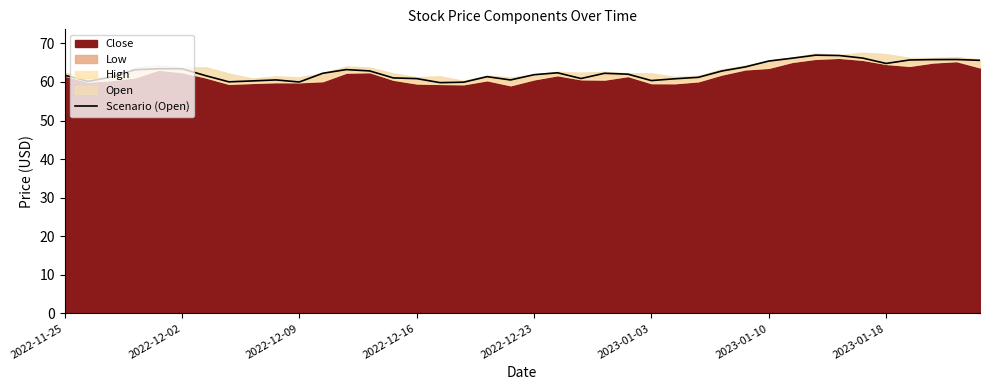

The value of Close at 2023-01-03 is 60.4. True or false?

True